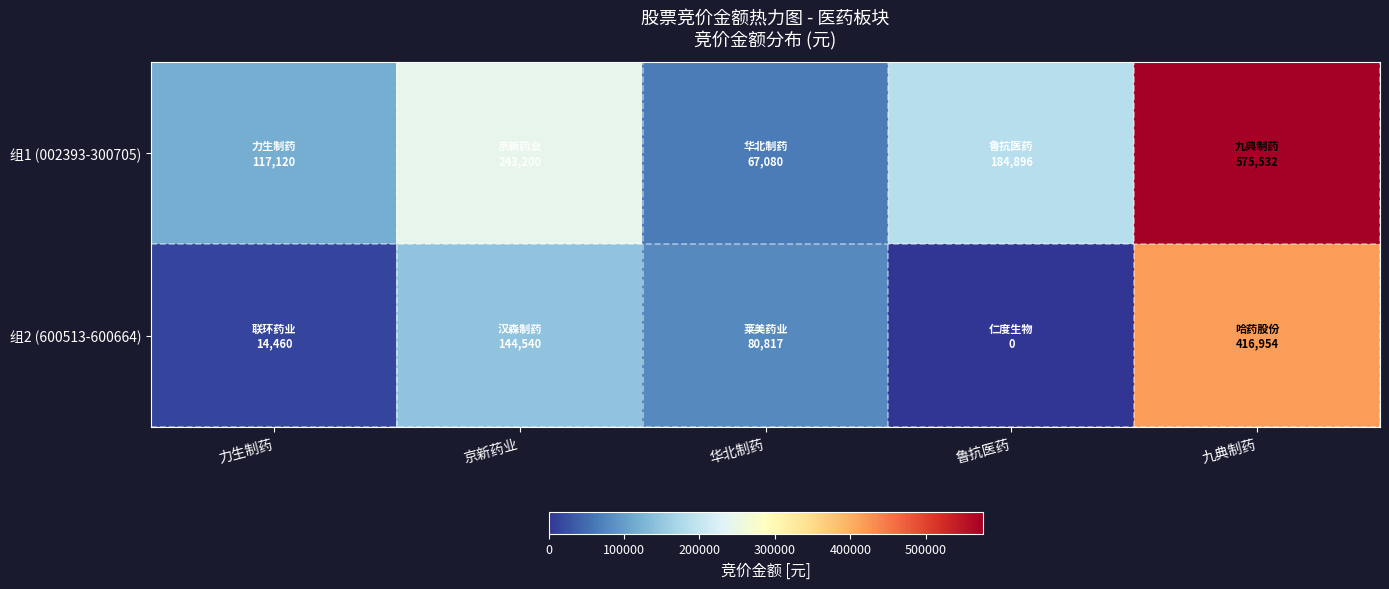

Rank the series by their maximum value, from lowest to highest.

组2 (600513-600664), 组1 (002393-300705)